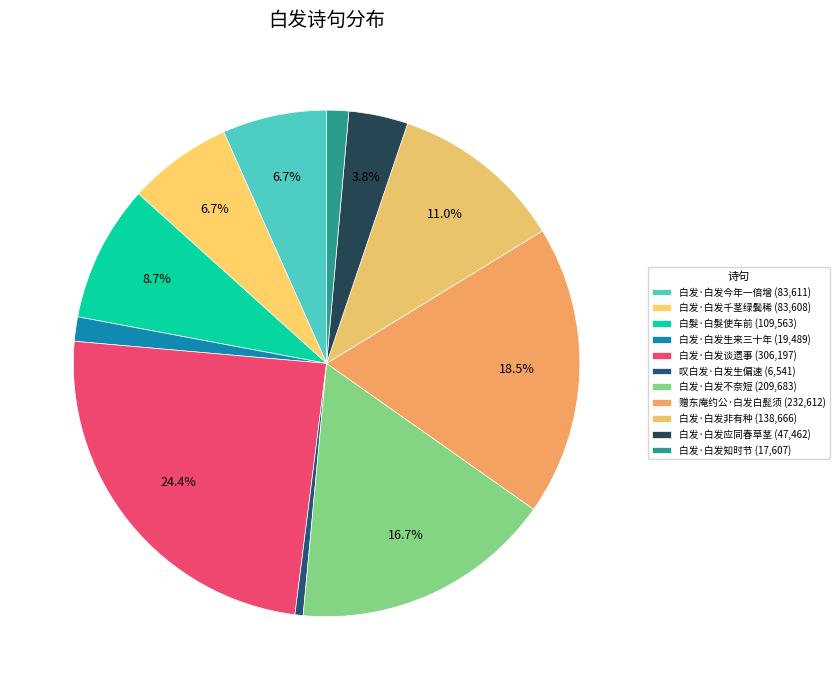

How many segments does this pie chart have?

11